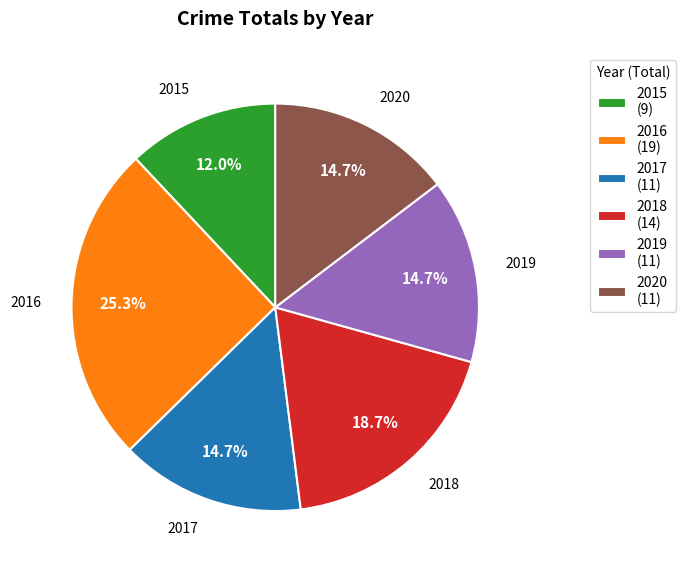

Is the sum of 2015 and 2017 greater than half?

No